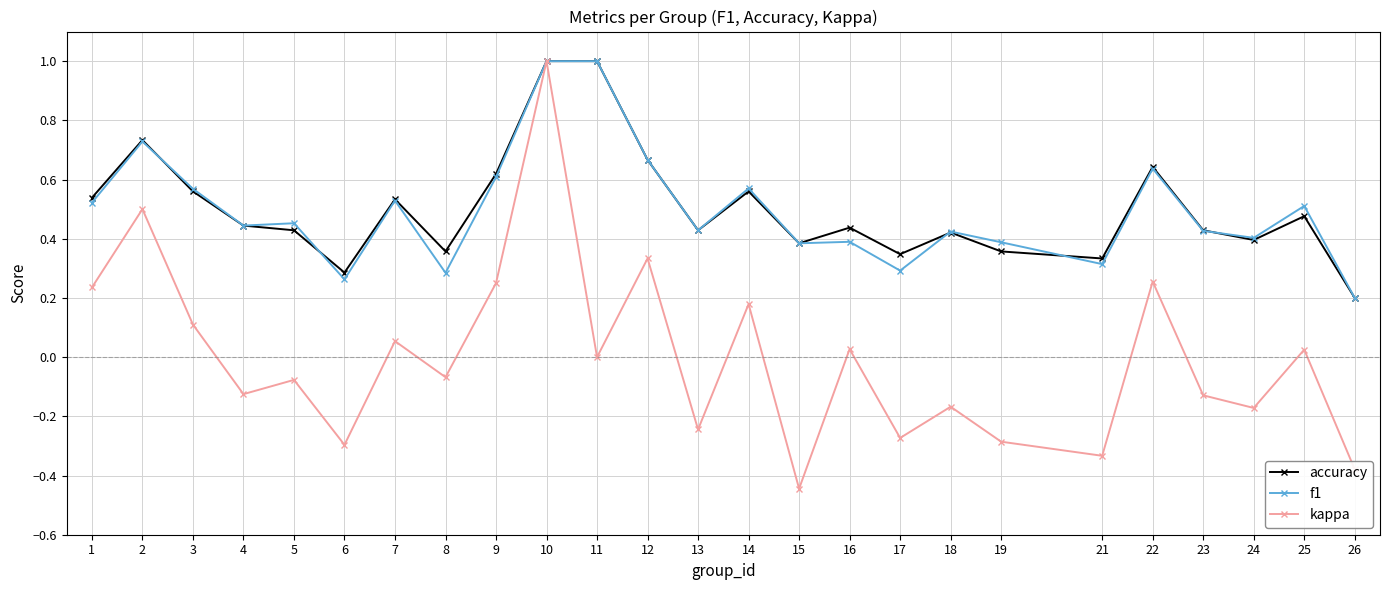

At which category is the sum across all series the highest?

10